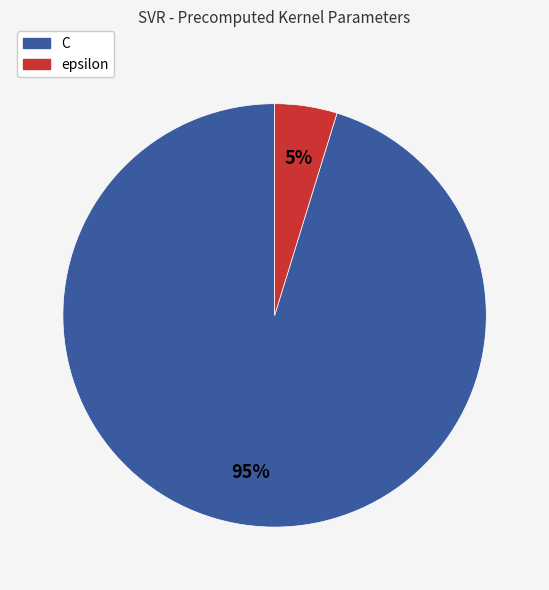

Is it true that C is 95% of the pie?

True